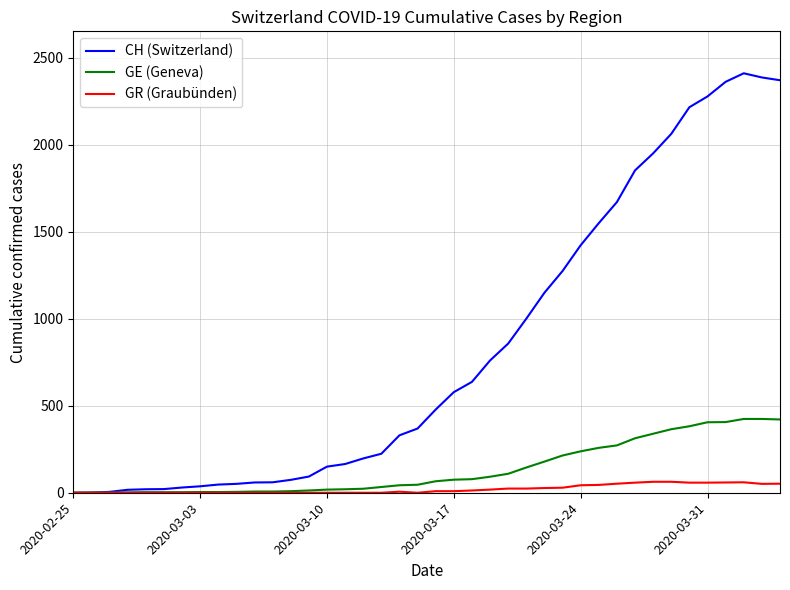

What is the average value of the GE (Geneva) series?

136